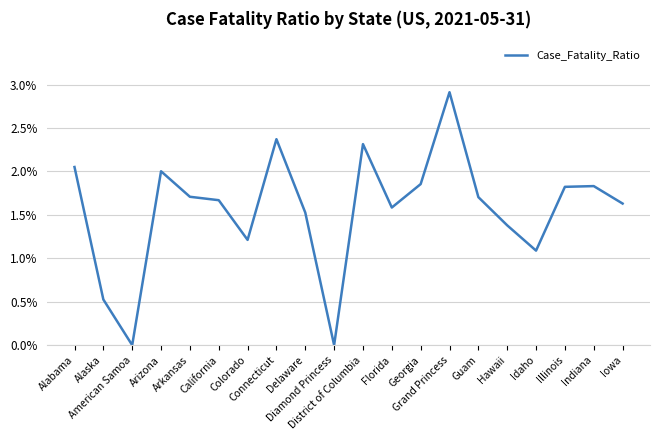

What is the difference between the maximum and minimum values?

2.9